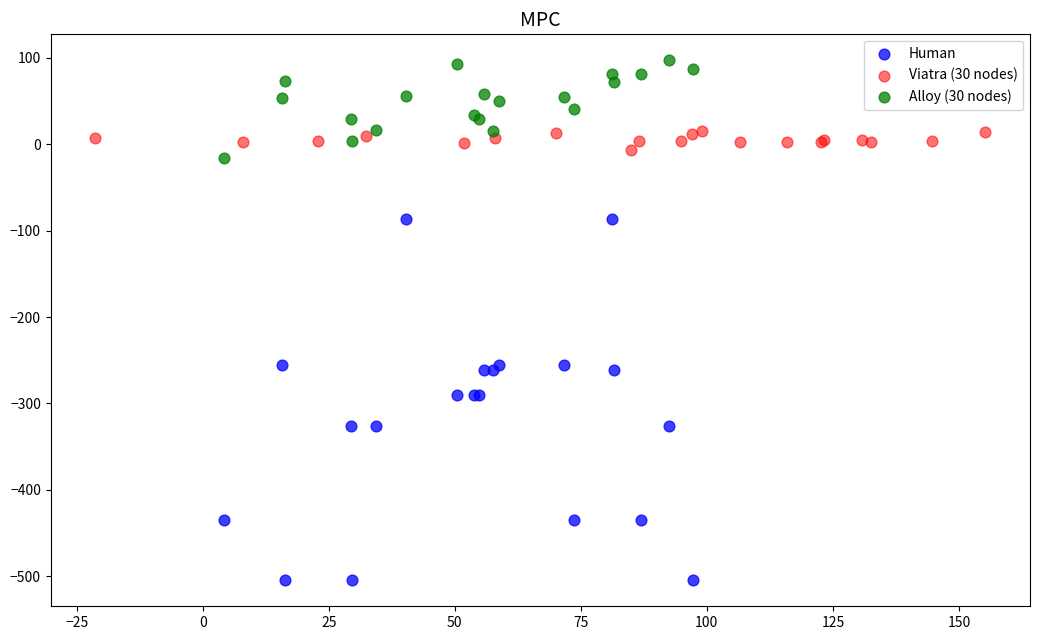

Which series contains the lowest Y value?

Human